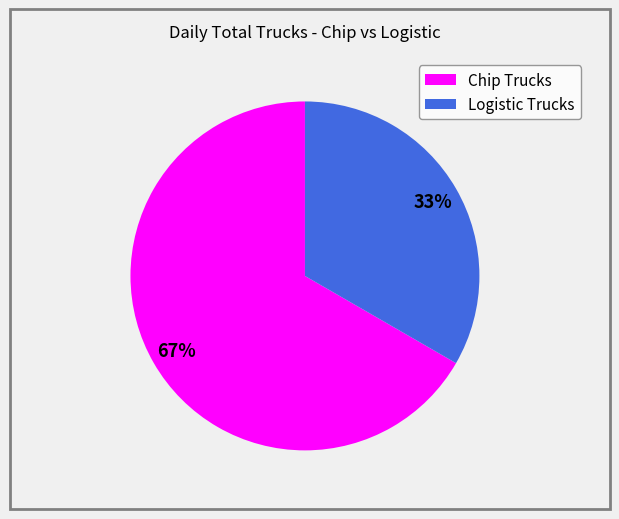

To the nearest percent, what portion does Chip Trucks represent?

67%